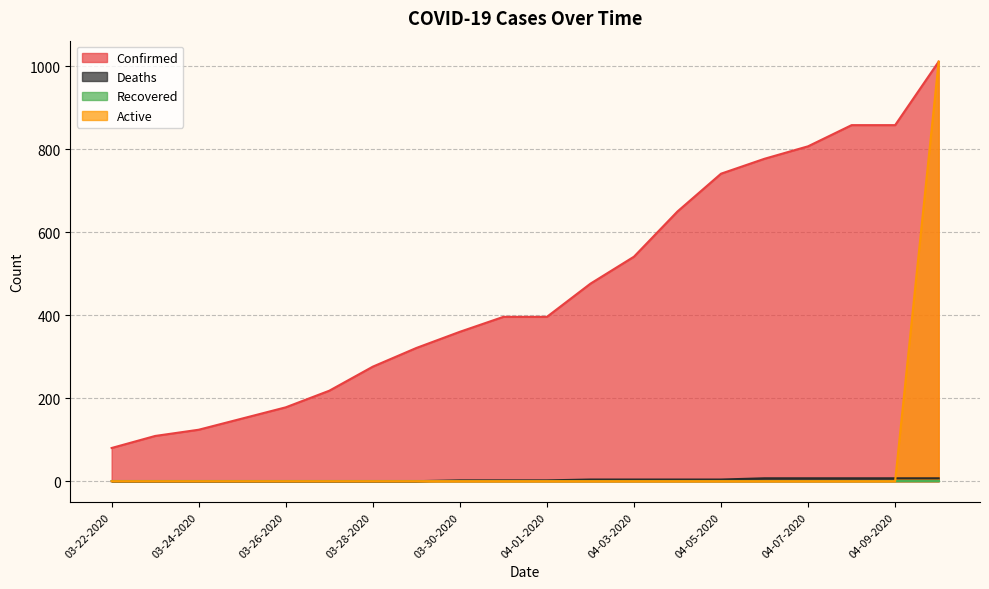

Which series has the widest spread of values?

Active